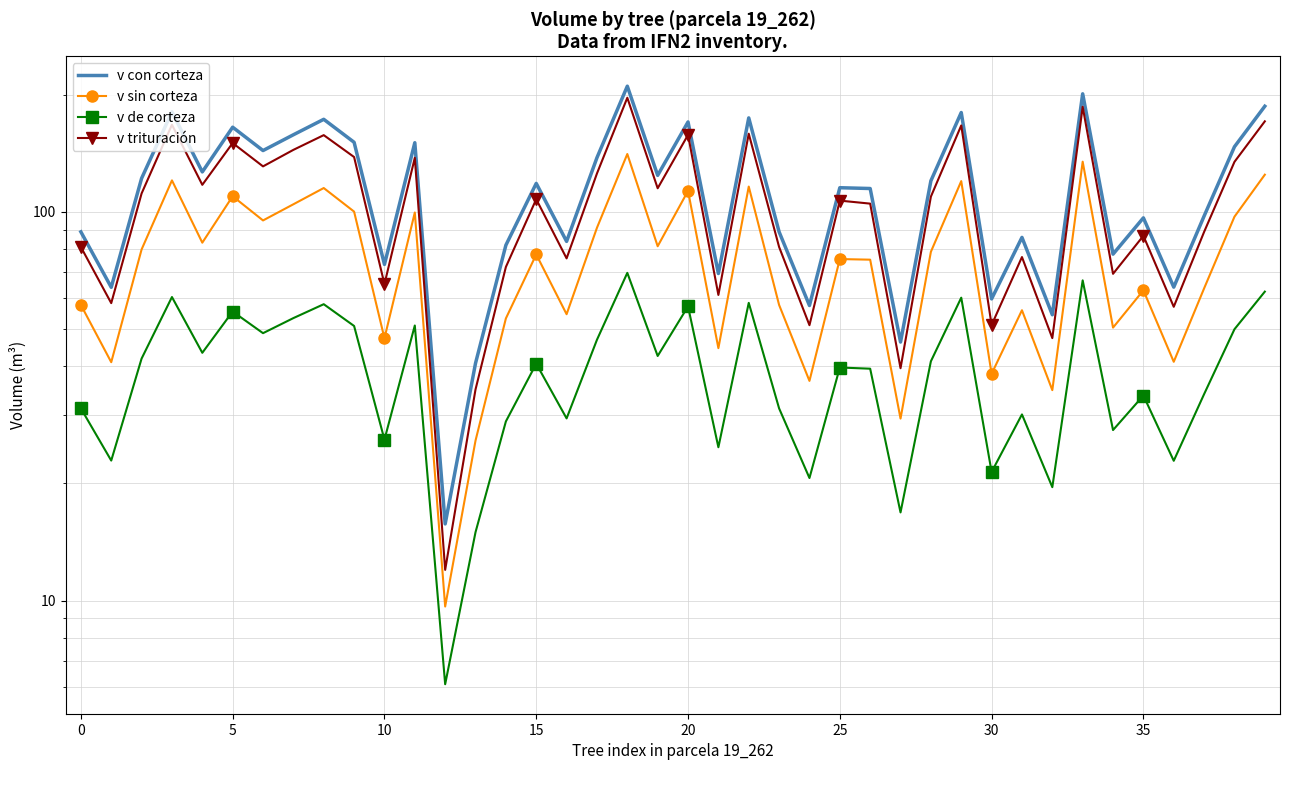

The value of v sin corteza at 20 is 113.2. True or false?

True